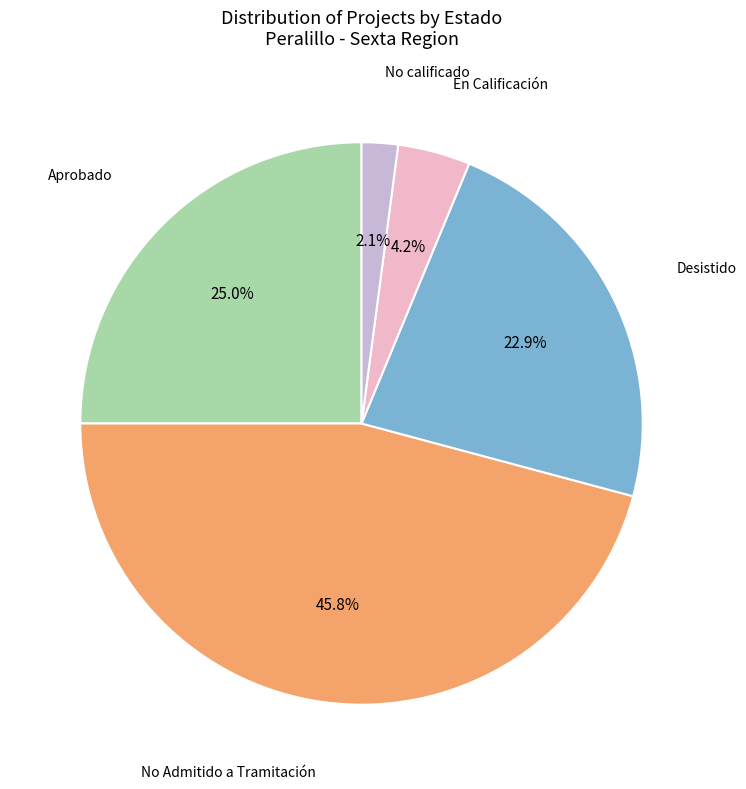

Rank the categories by value from lowest to highest.

No calificado, En Calificación, Desistido, Aprobado, No Admitido a Tramitación